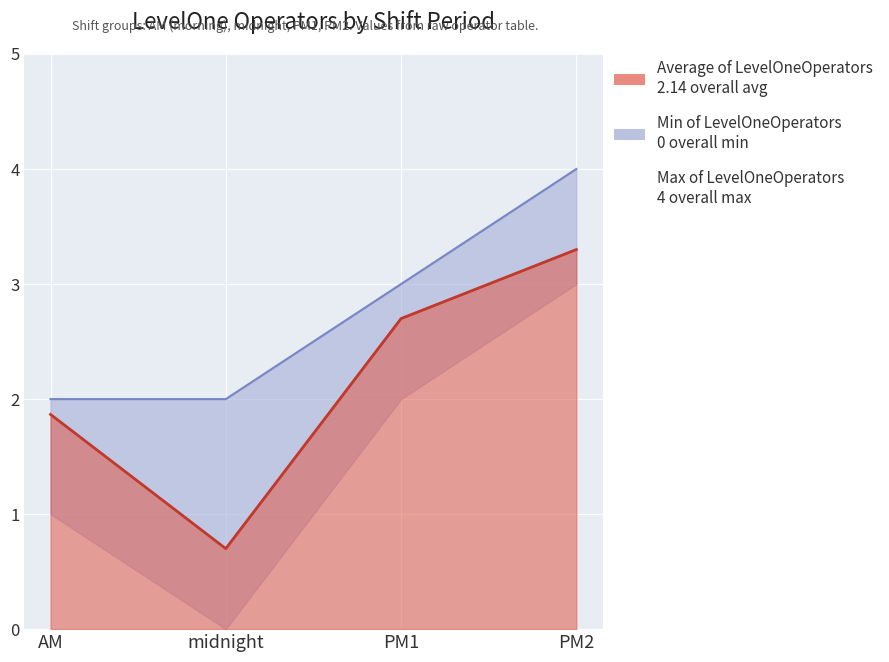

What is the approximate value of Max of LevelOneOperators at AM?

2.0